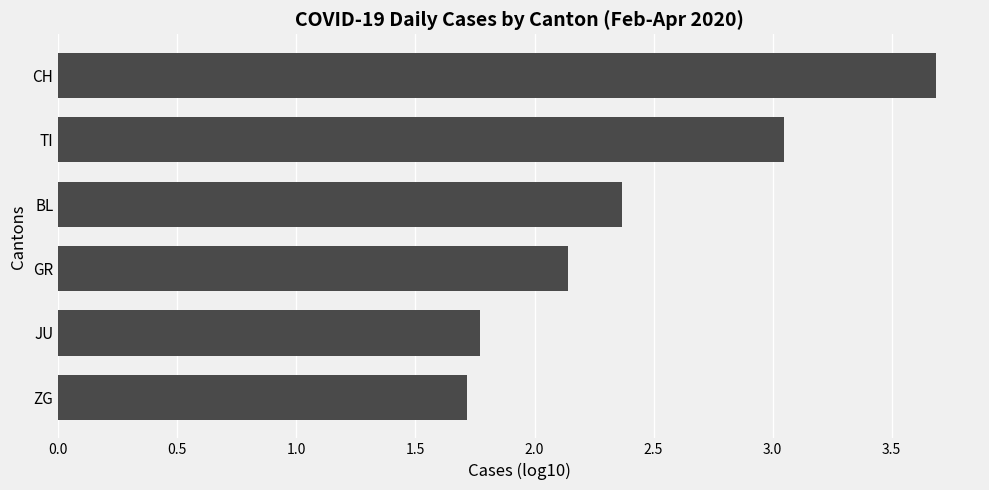

Is it true that the value at CH is 2.2?

False